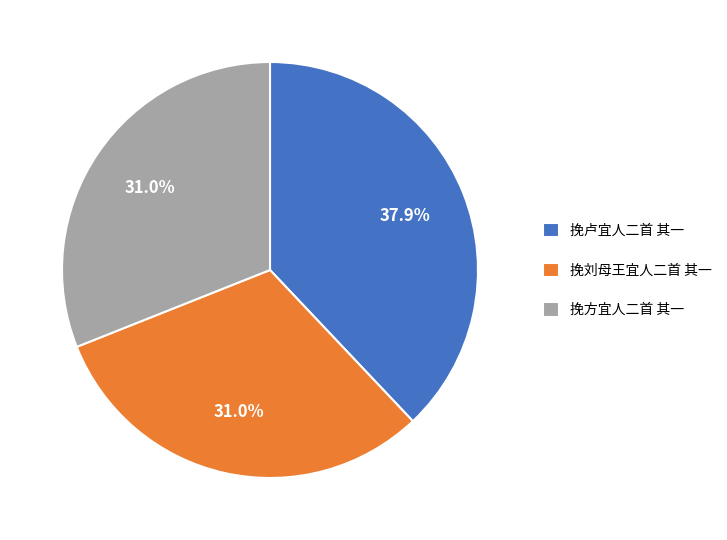

How many slices are in this pie chart?

3